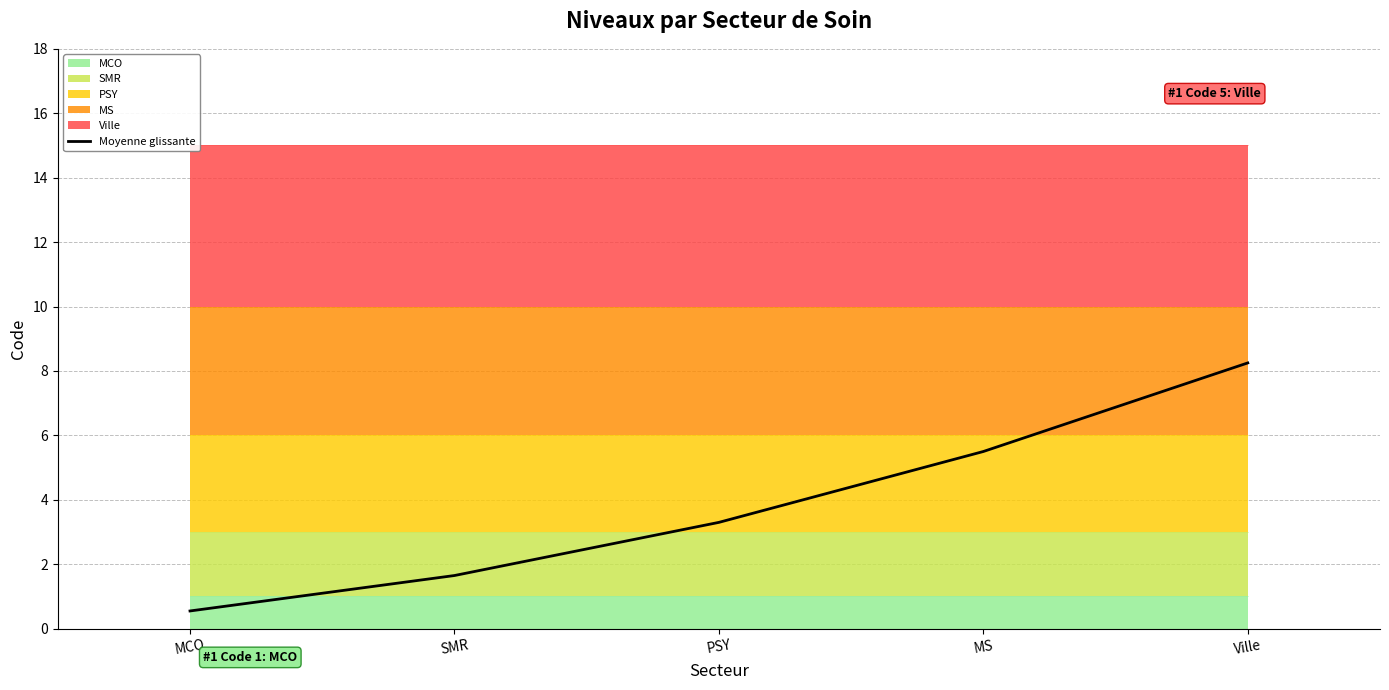

How many lines are shown in the chart?

1